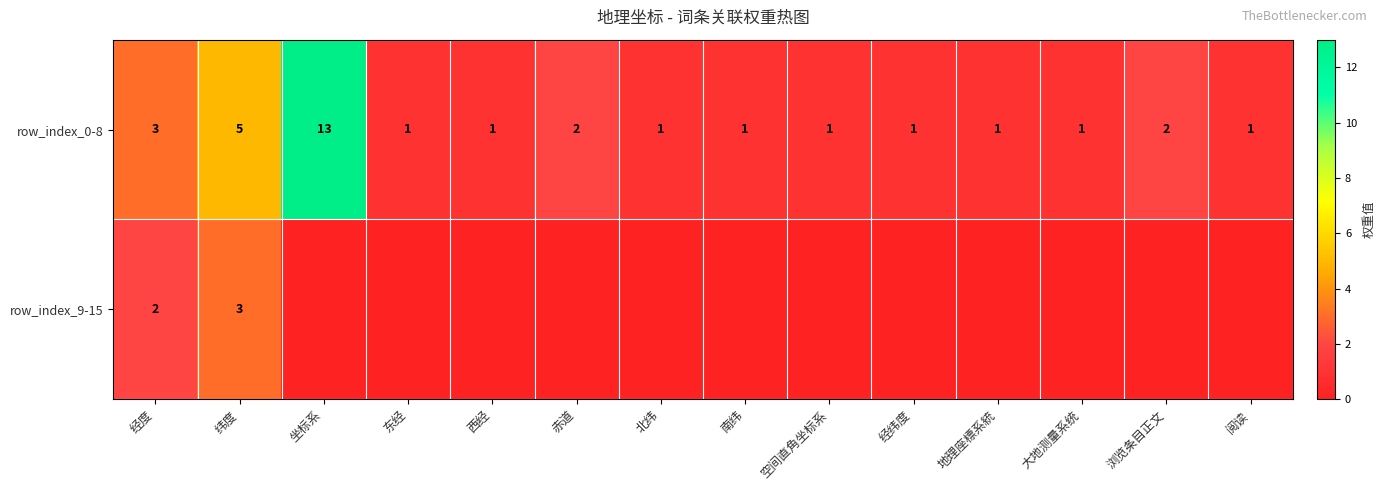

What is the difference between the highest and lowest values at 赤道?

2